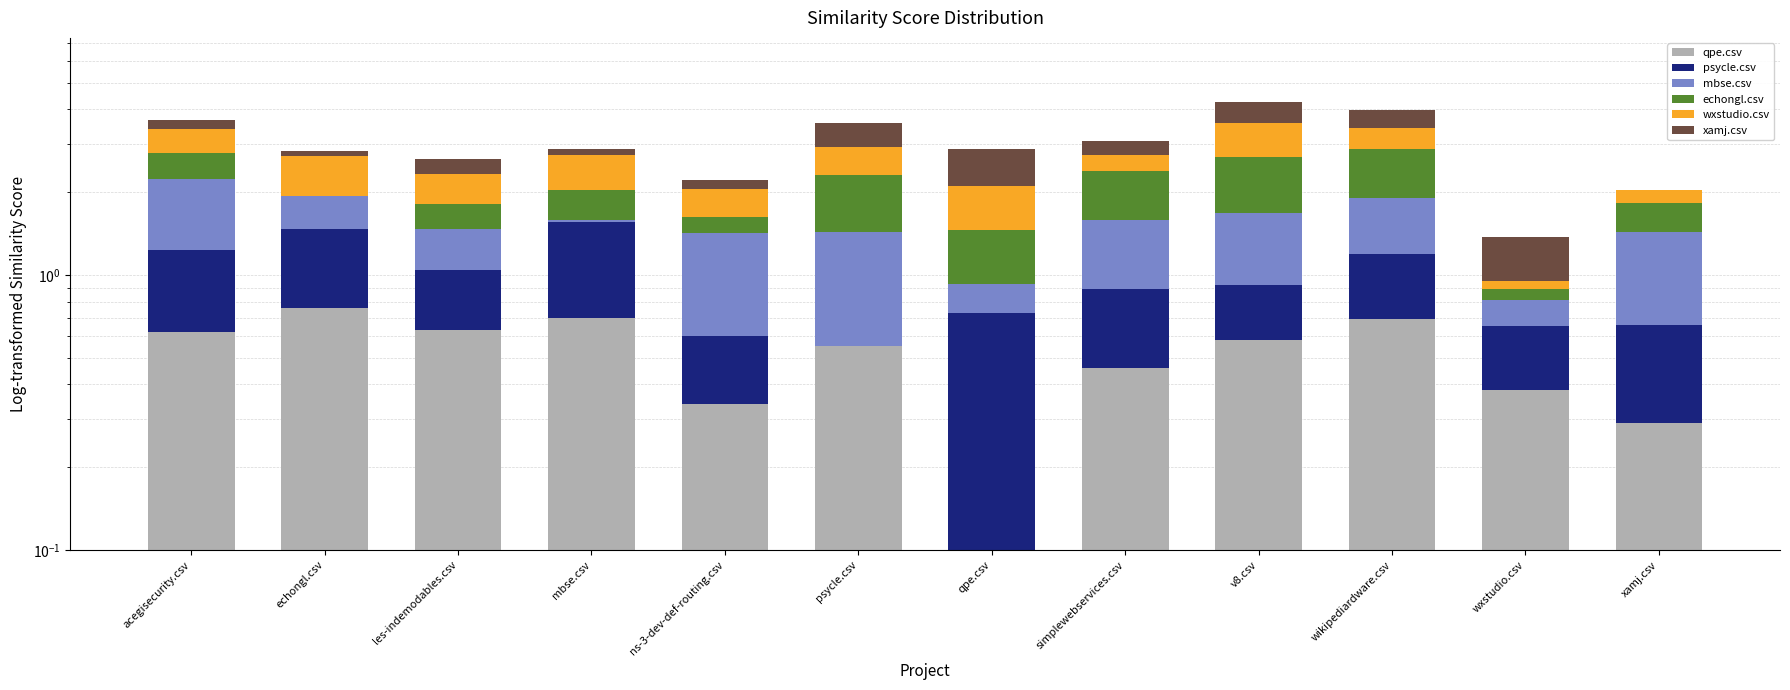

What is the spread (max minus min) of values at ns-3-dev-def-routing.csv?

0.7